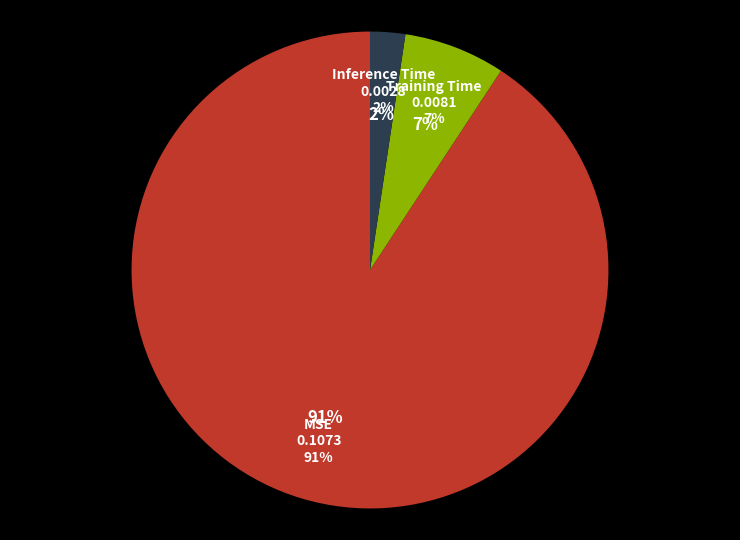

Is MSE the majority of the pie?

Yes